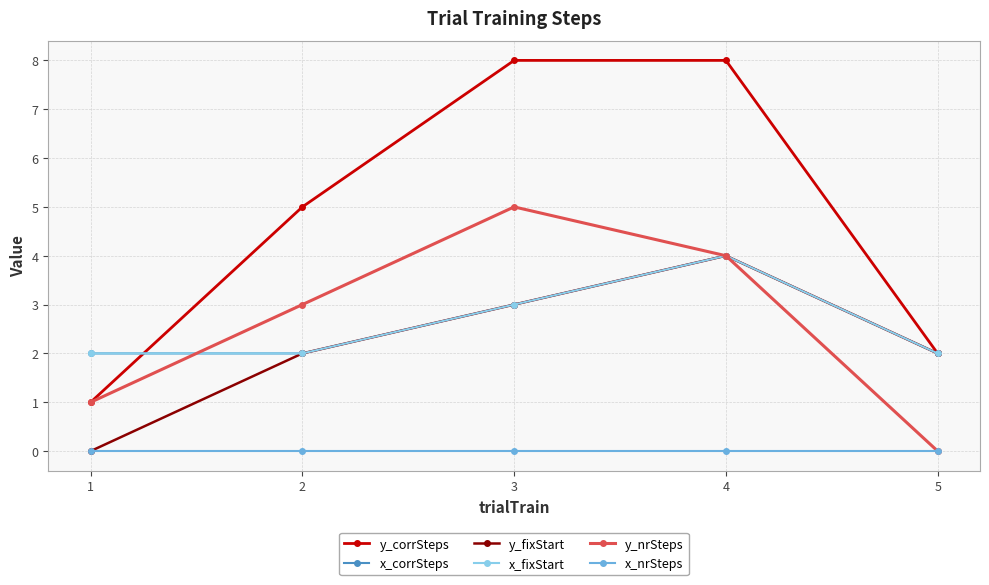

True or false: x_nrSteps and y_corrSteps cross at least once.

False